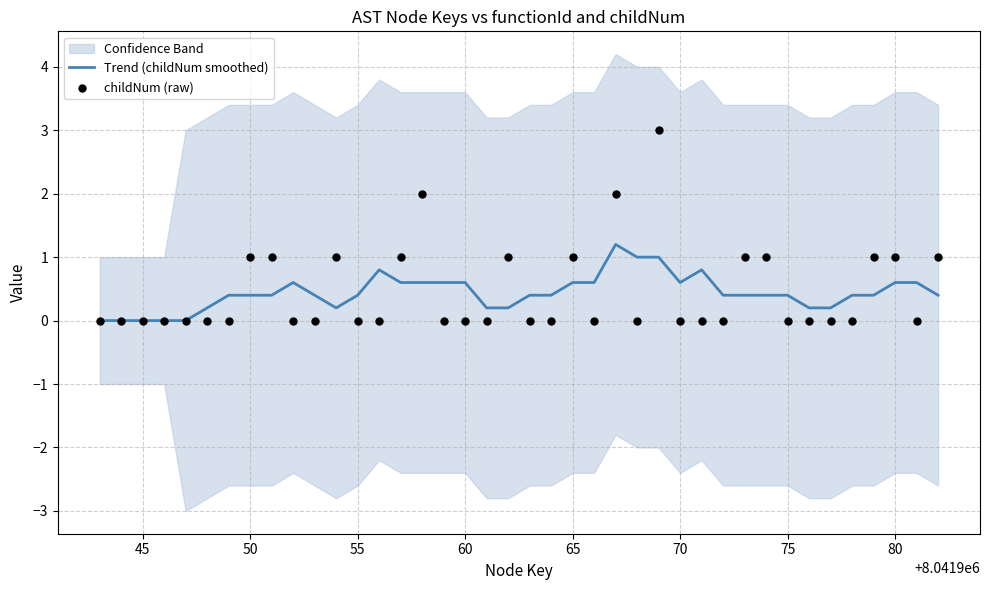

True or false: Trend (childNum smoothed) has a value of 0.9 at 70.

False